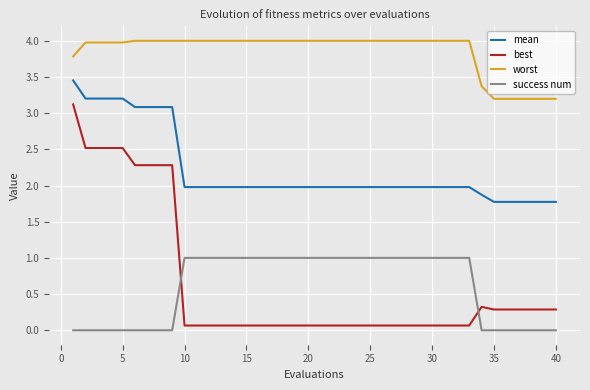

Rank the series by their maximum value, from highest to lowest.

worst, mean, best, success num